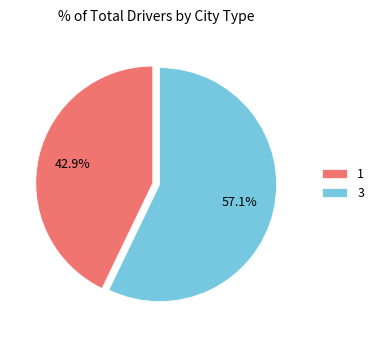

Is it true that 3 is 57% of the pie?

True